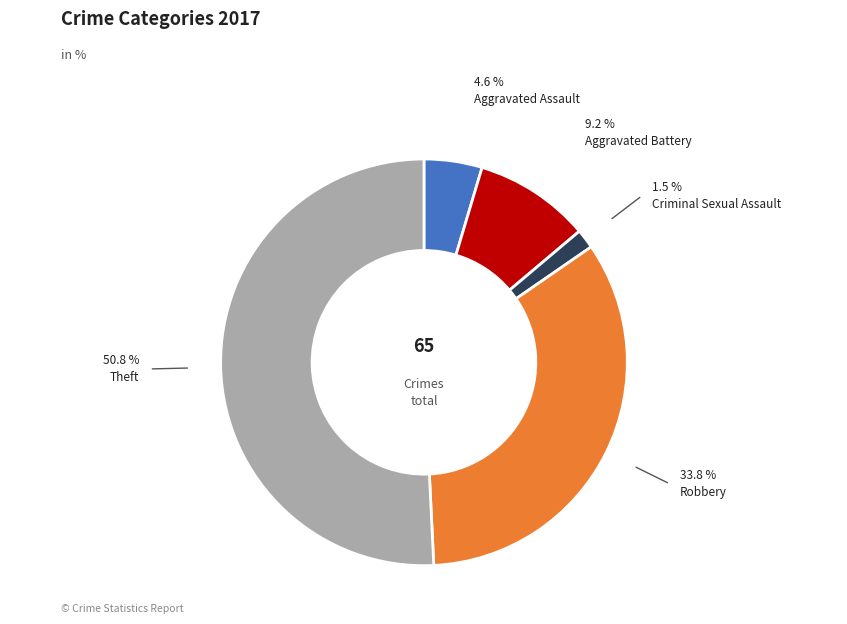

Does any single category account for the majority?

Yes